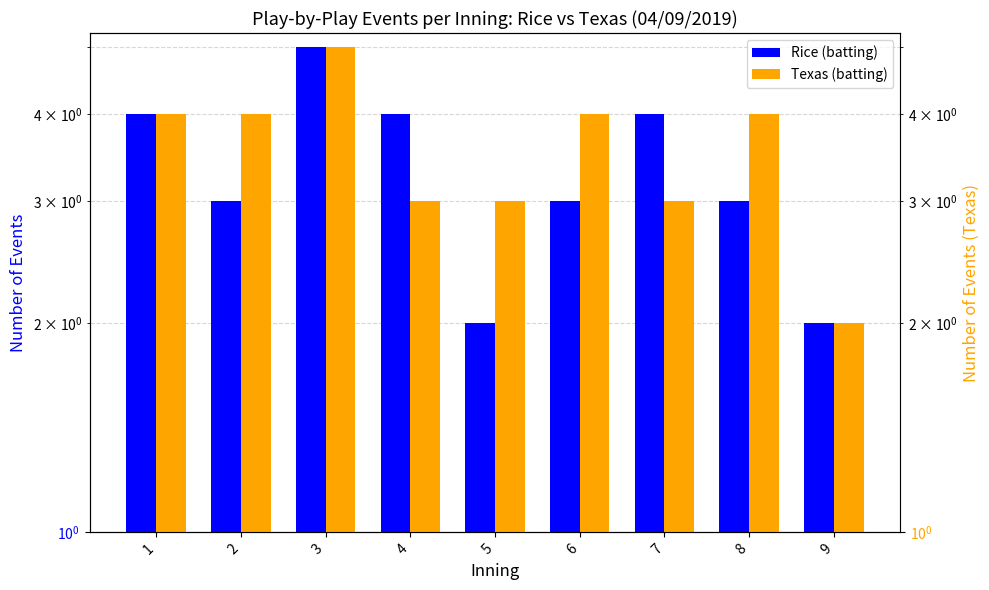

What is the total value across all series at 5?

5